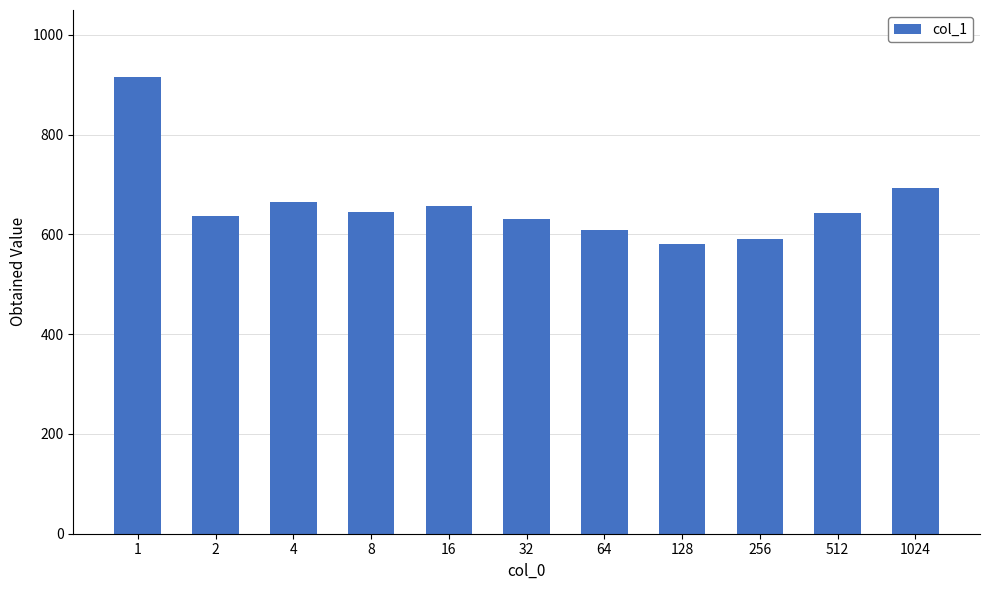

Approximately how many times larger is the value at 4 compared to 128?

1.1